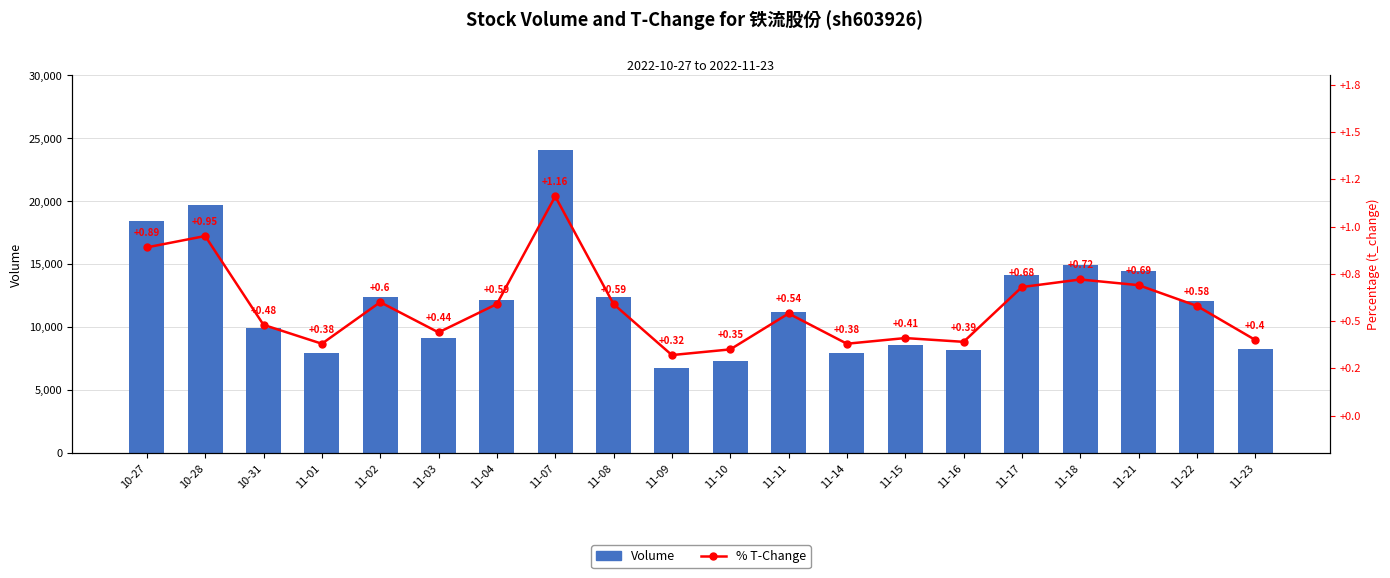

What is the sum of all % T-Change values?

11.5